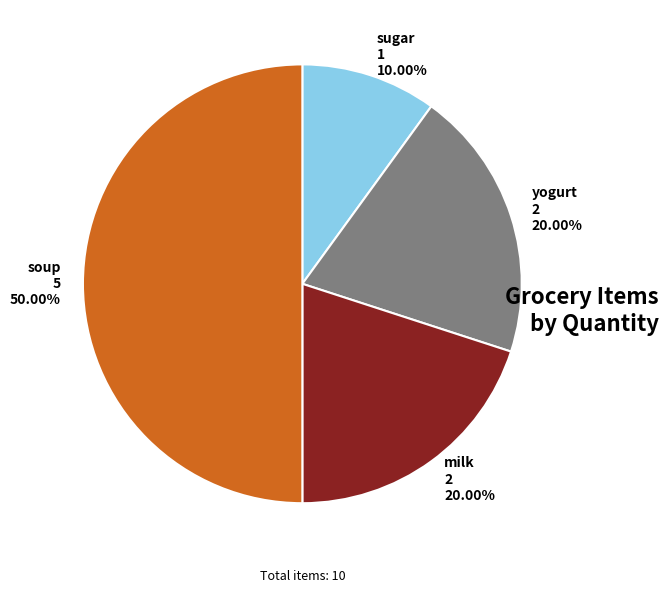

How many slices are in this pie chart?

4